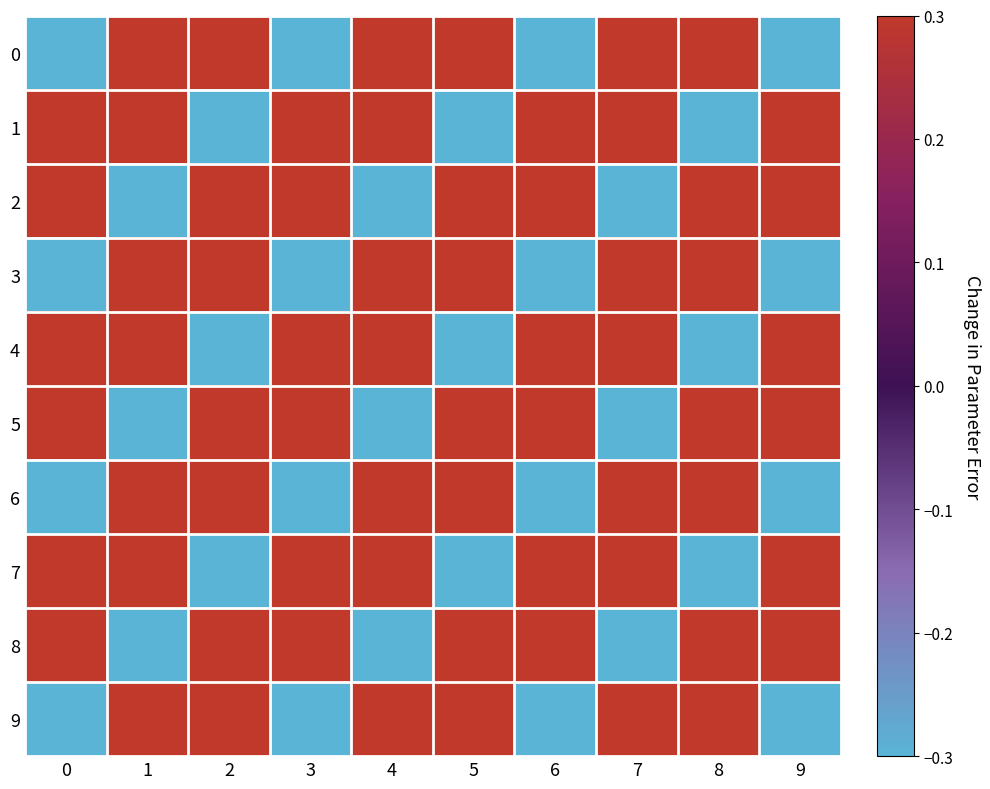

What is the spread (max minus min) of values at 7?

0.6